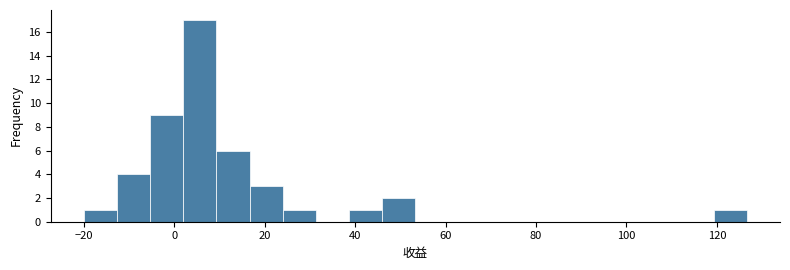

Around what value on the x-axis is the tallest bar? Give the approximate position of its centre, as read against the axis.

6